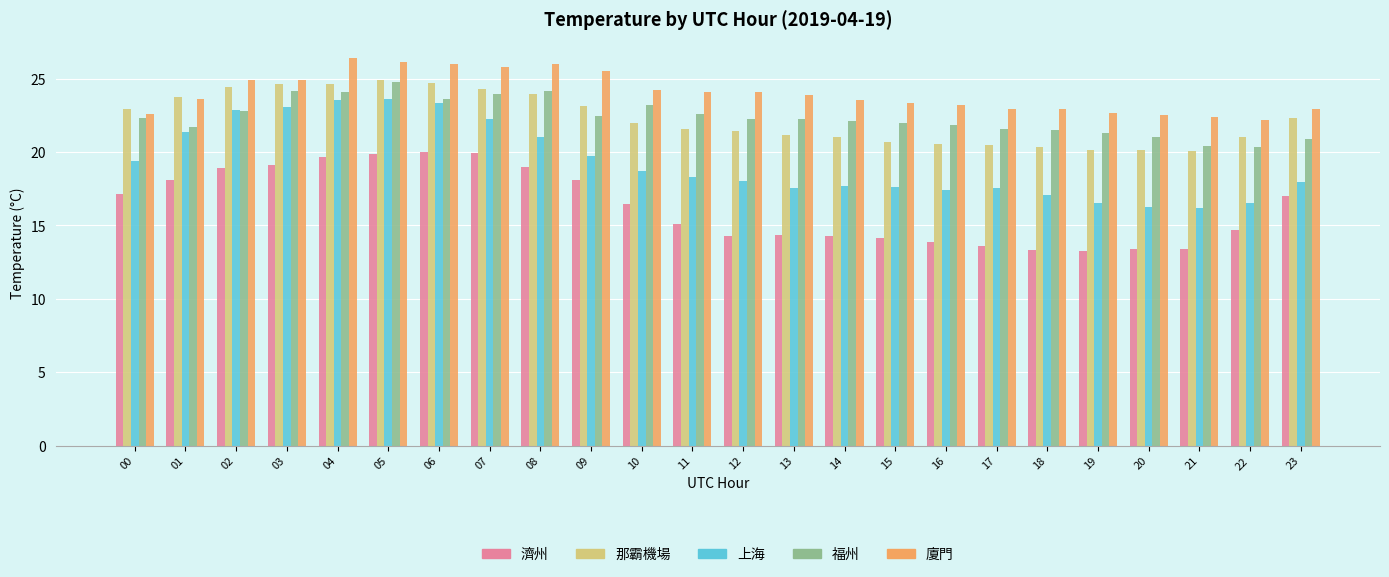

What is the spread (max minus min) of values at 14?

9.2